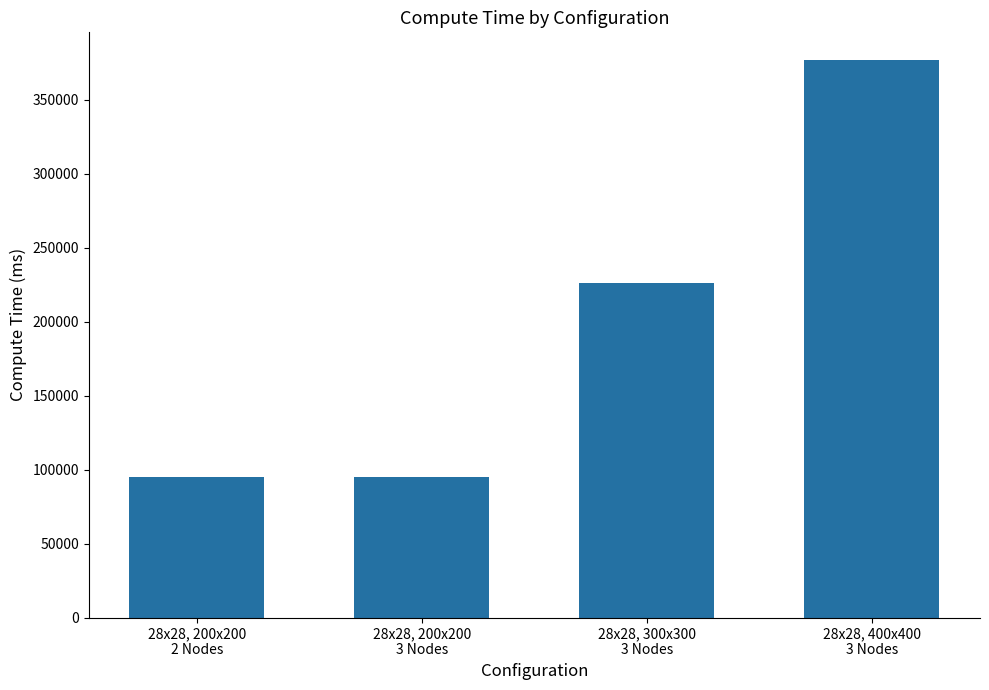

What is the value of the 2nd bar from the left?

94997